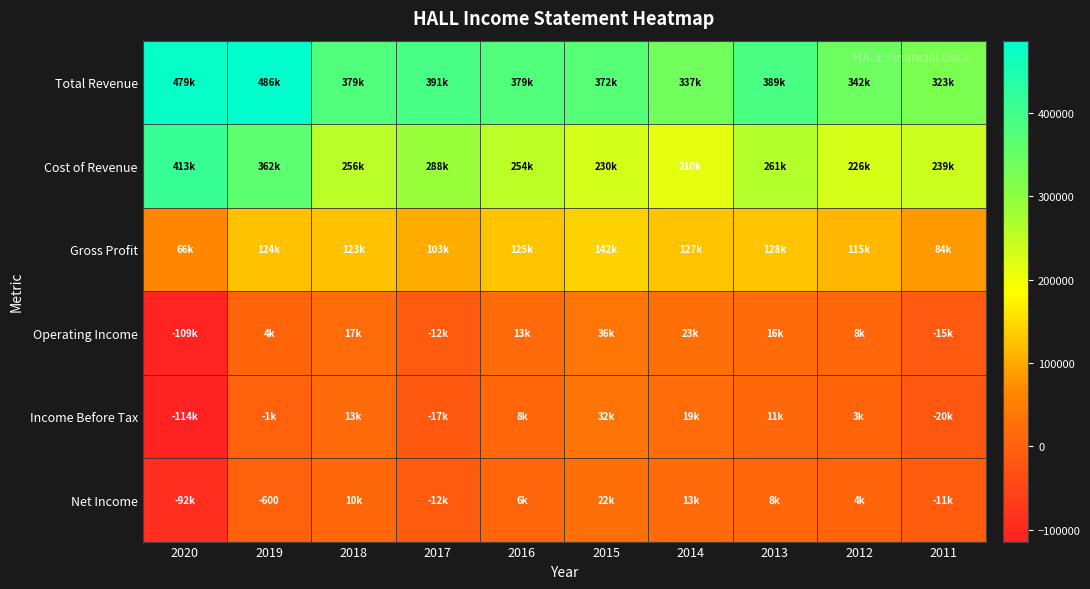

What is the difference between the second highest and minimum values in the Net Income series?

105100